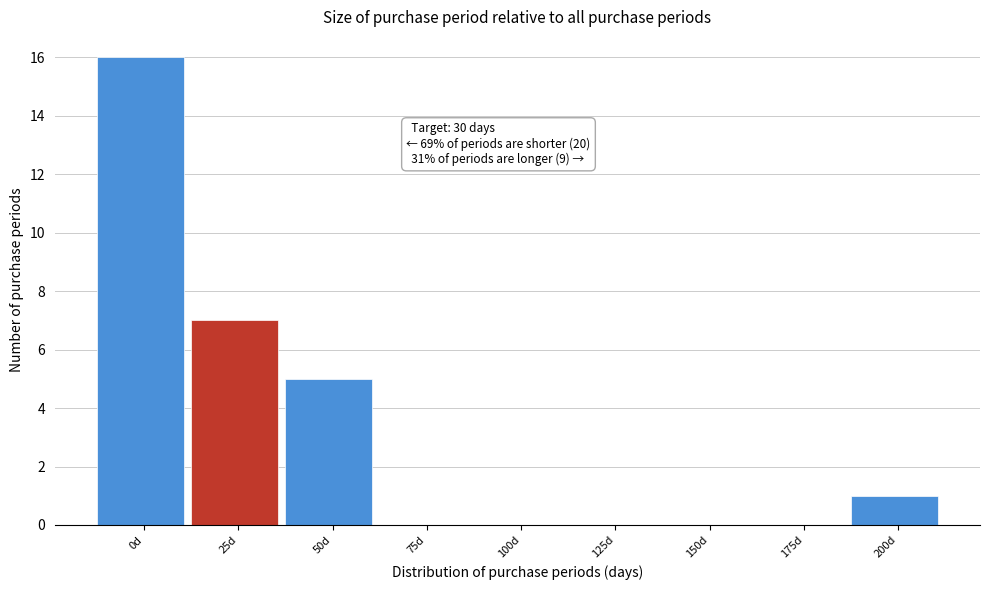

Reading right to left, what are all the values shown in this chart?

200d=1	175d=0	150d=0	125d=0	100d=0	75d=0	50d=5	25d=7	0d=16